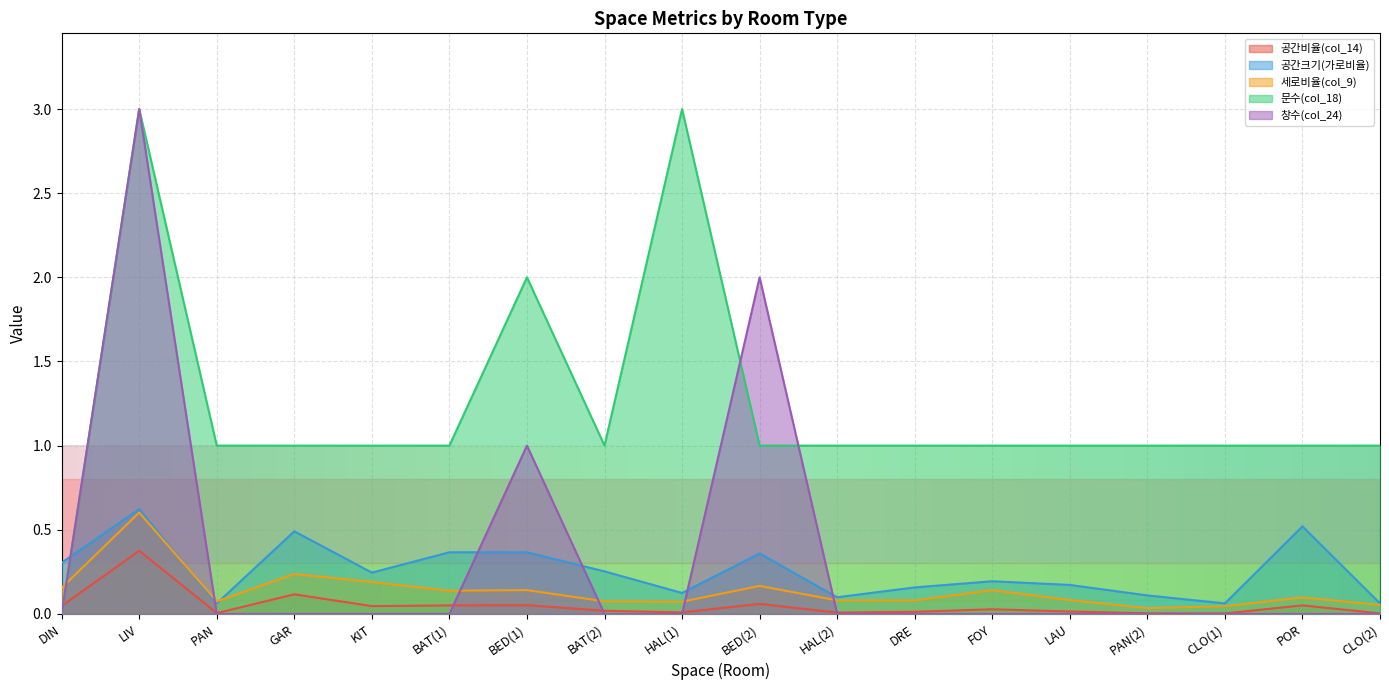

True or false: 창수(col_24) has more than 1 interior local peaks.

True